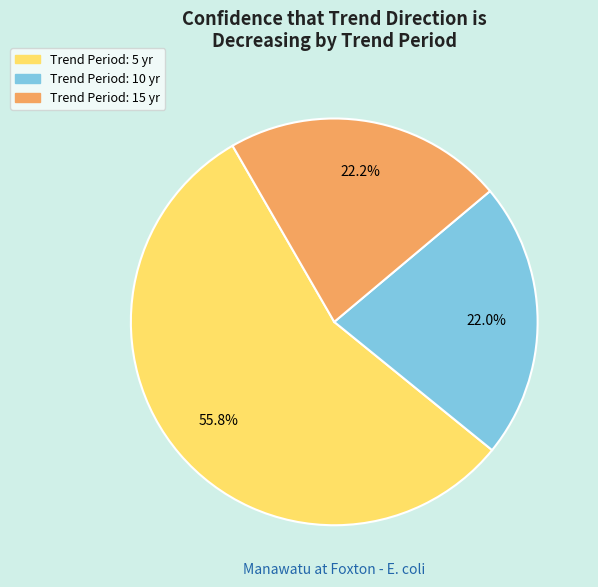

Is there a majority slice in this chart?

Yes